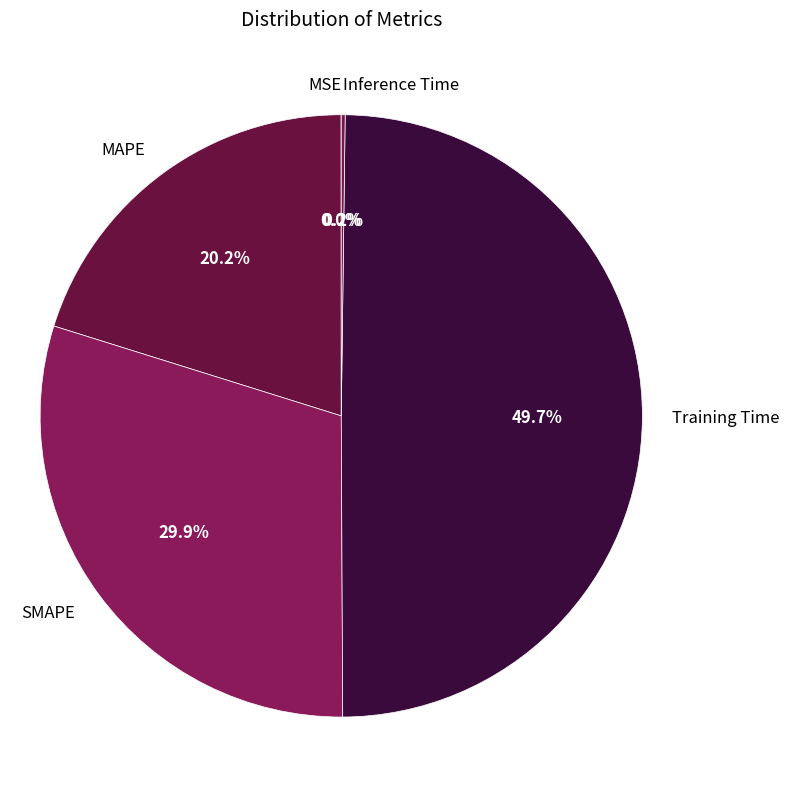

True or false: SMAPE accounts for 16% of the total.

False